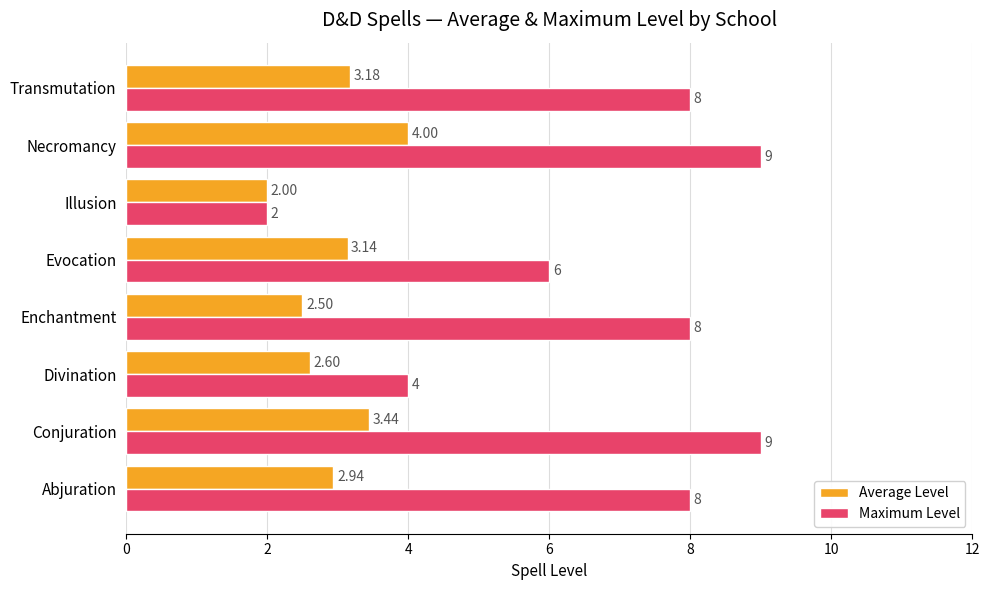

Where is Maximum Level nearest to the value 5?

Divination